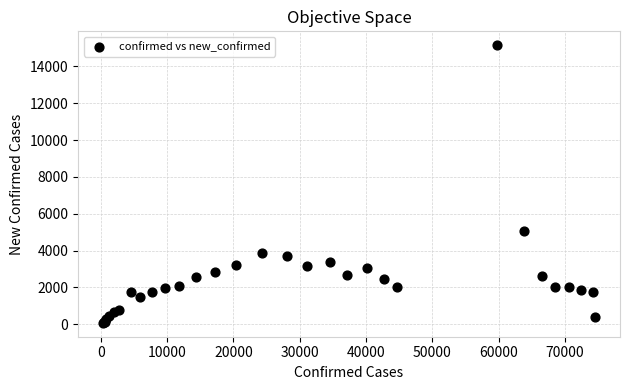

What Y value in the scatter plot is closest to 7614?

5090